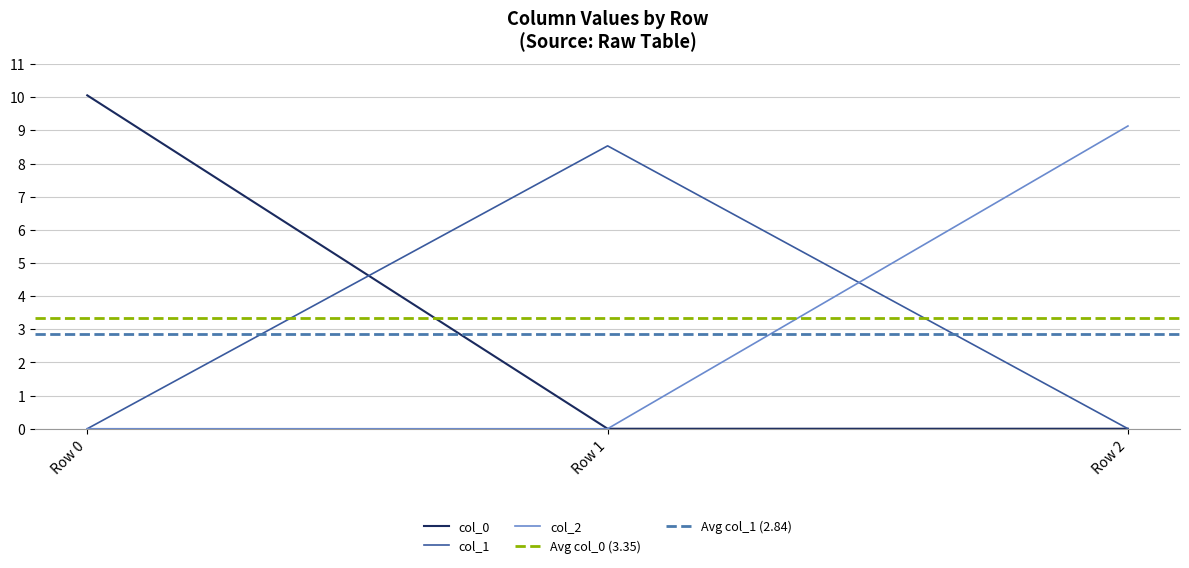

How many values in col_1 are above zero?

1